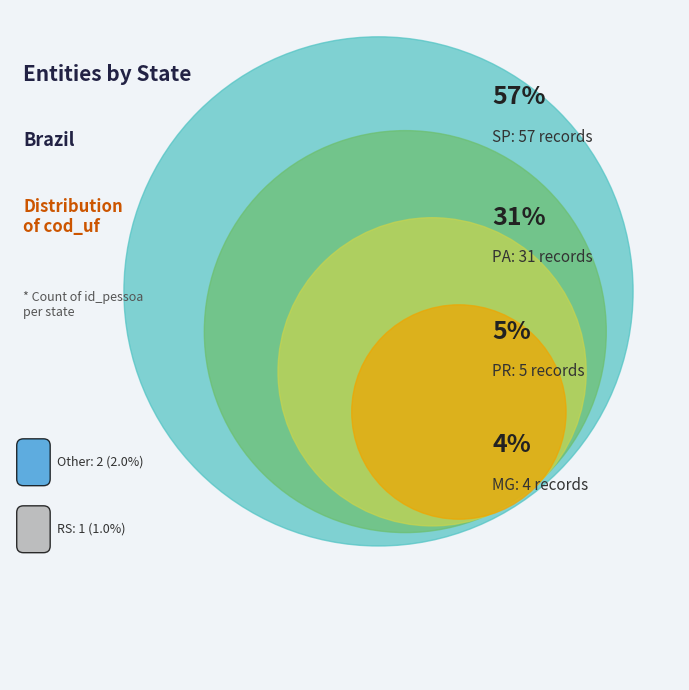

What percentage is NOT represented by MG?

96.0%